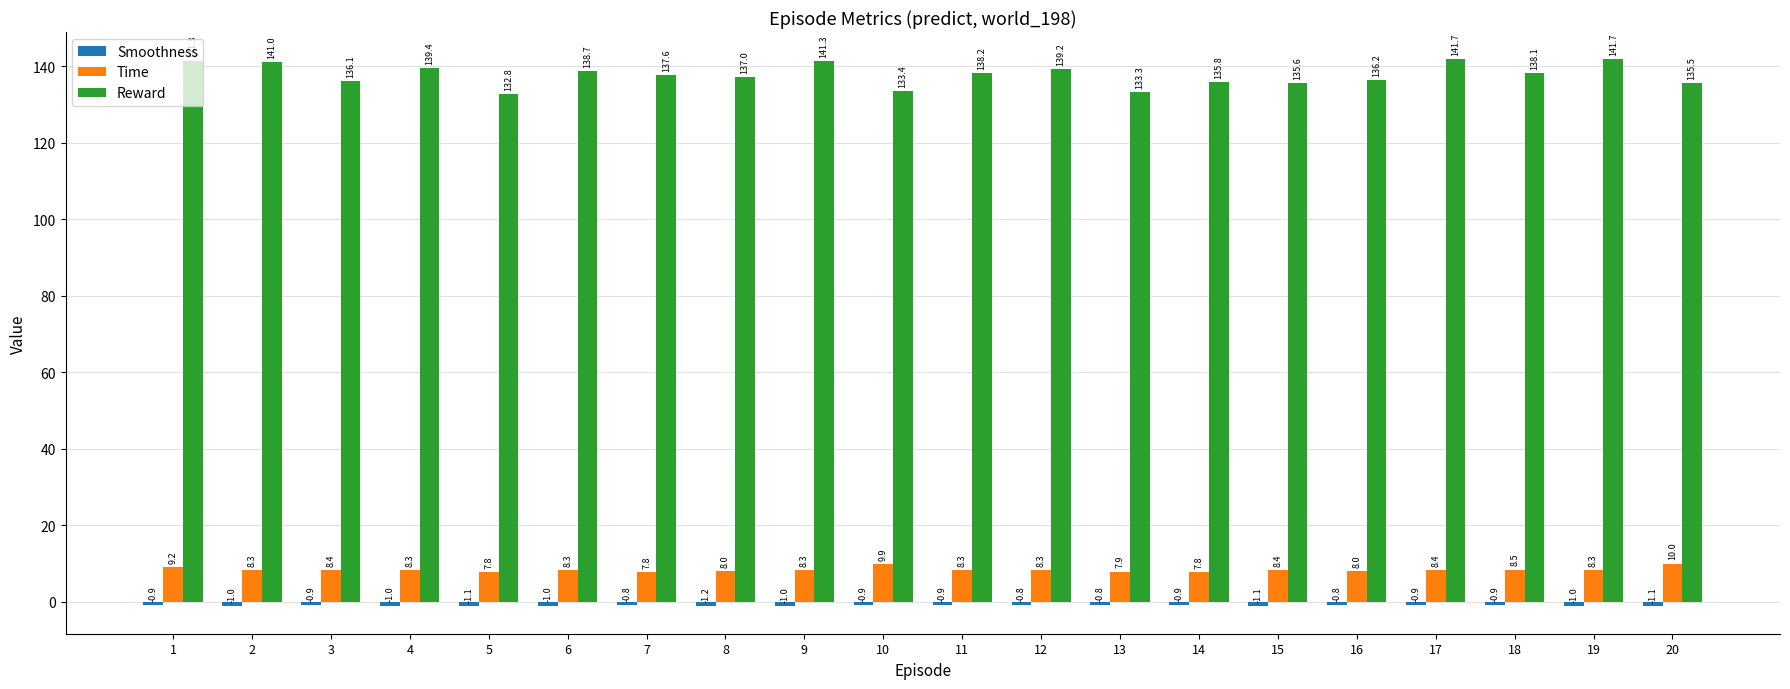

How many series are shown in this chart?

3